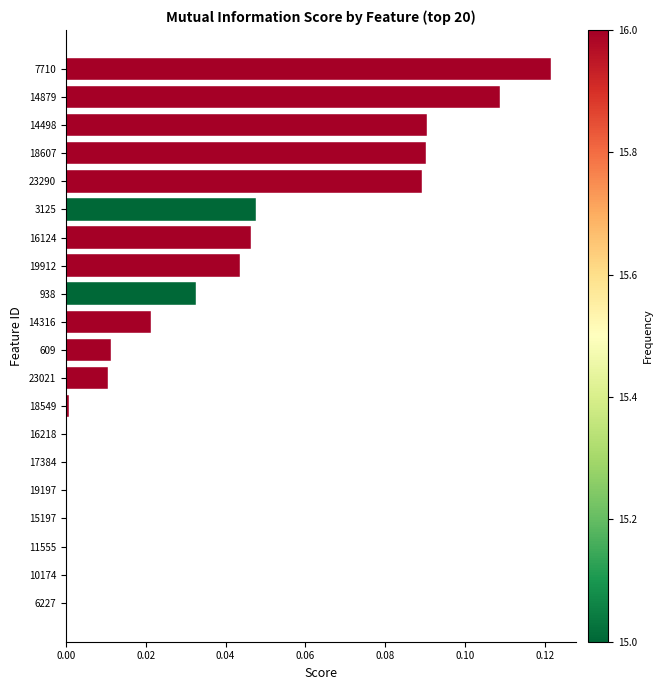

True or false: the data shows -0.1 at 17384.

False